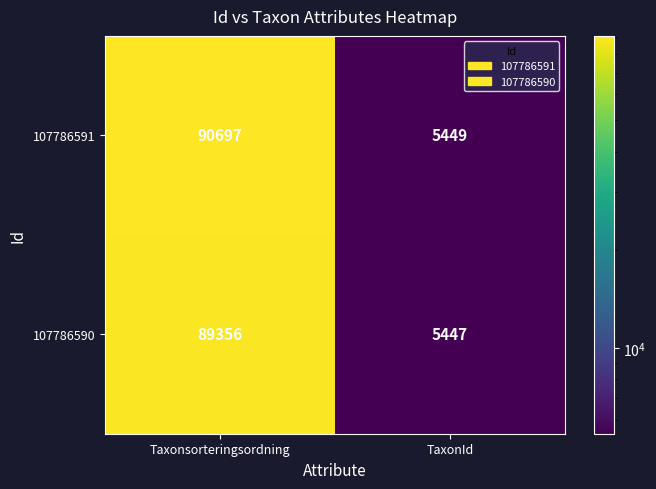

What is the spread (max minus min) of values at TaxonId?

2